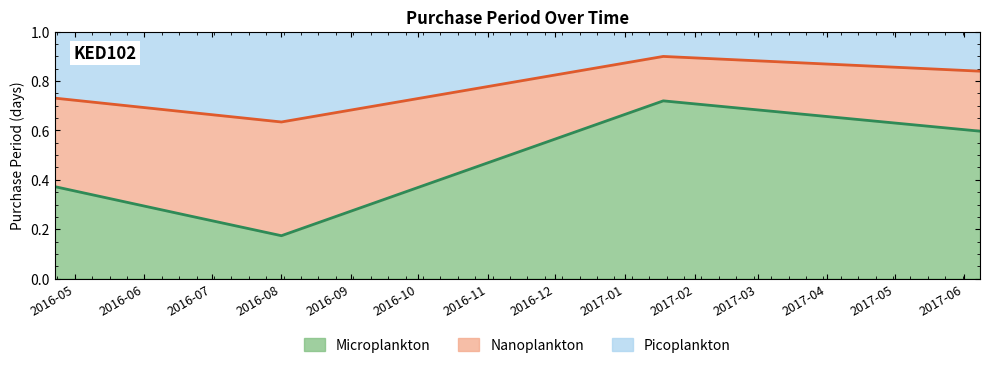

What is the change in value from 2016-08-01 to 2017-06-08?

+0.4